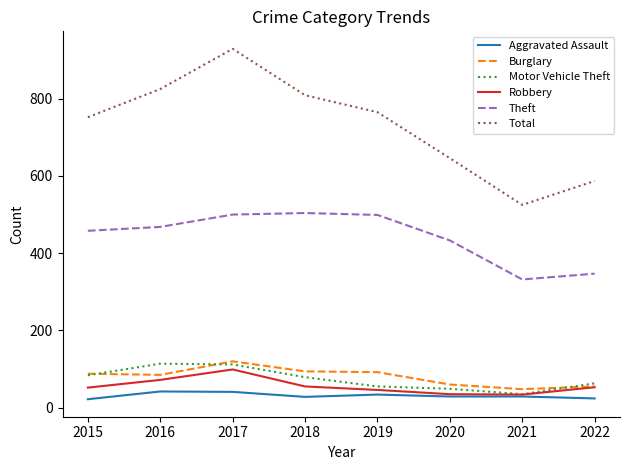

True or false: Total and Robbery intersect in this chart.

False